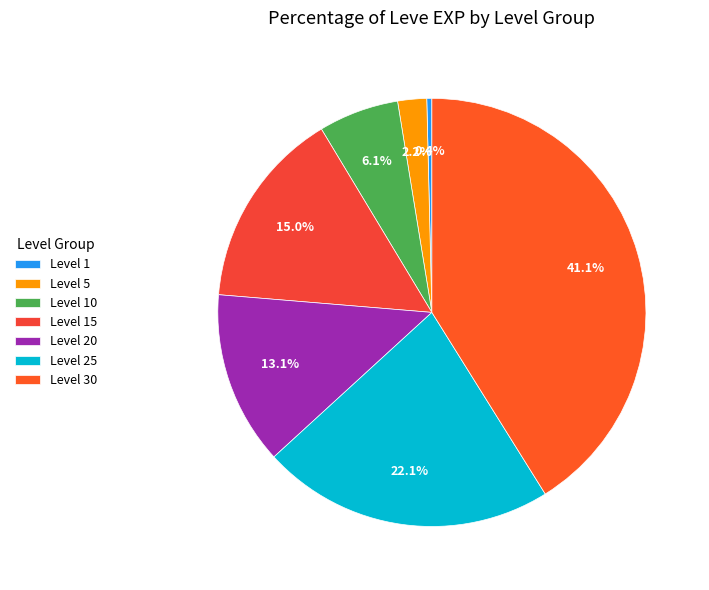

What is the largest slice in the pie chart?

Level 30